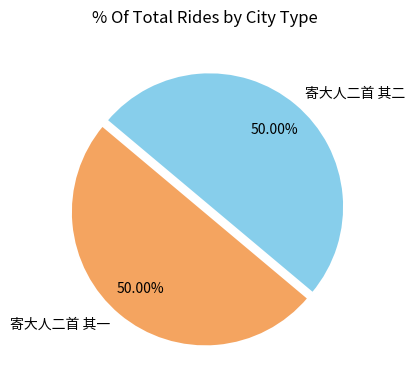

How many segments does this pie chart have?

2